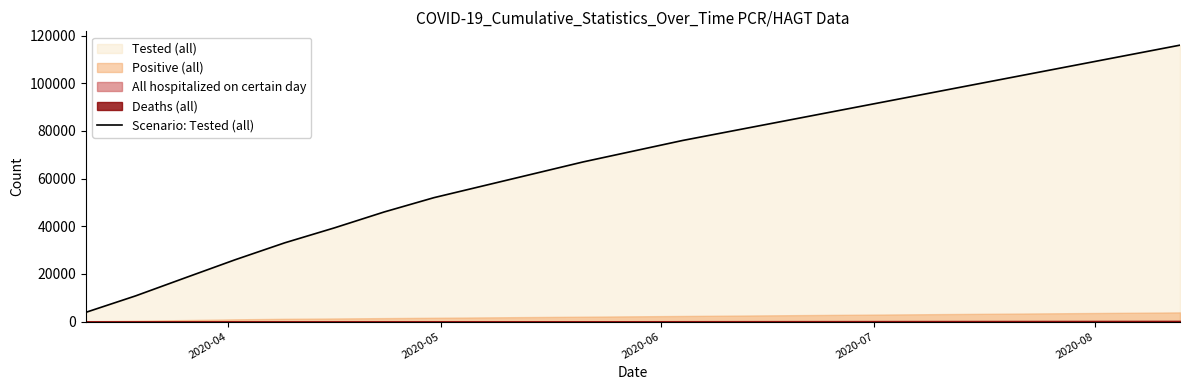

What is the maximum value for Scenario: Tested (all)?

116000